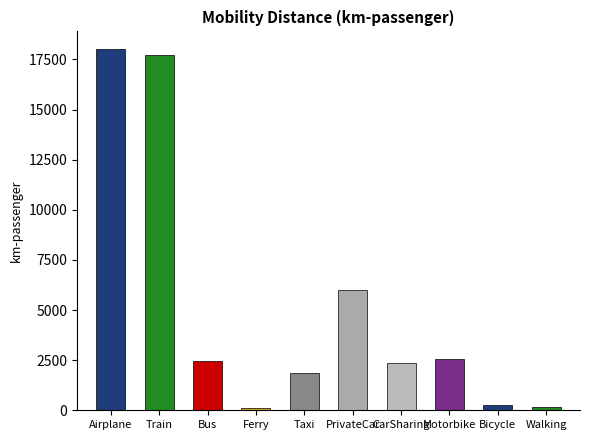

Count the number of values greater than 2480.

4